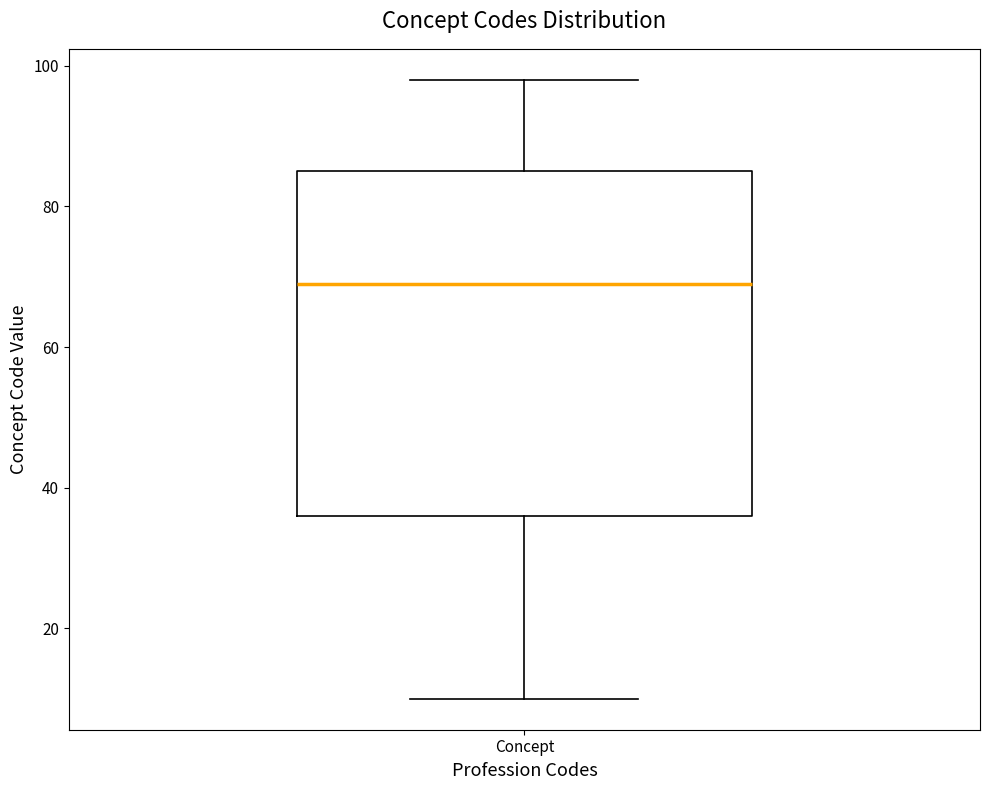

Transcribe this box plot: give where the median line is, the range the box spans, and where the two whiskers end, as read against the y-axis. The values are not printed on the chart, so give them approximately, as read against the axis.

median 70, box 36 to 86, whiskers 10 to 98